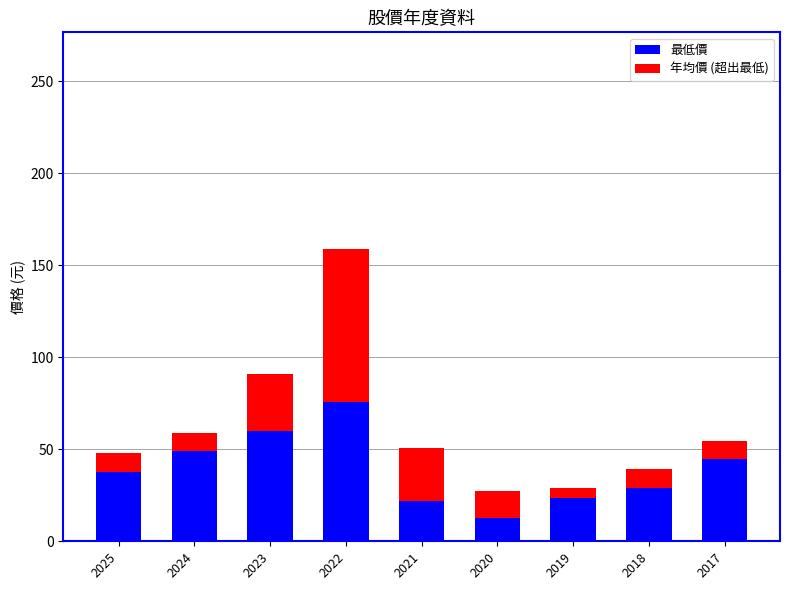

At which category is the sum across all series the highest?

2022